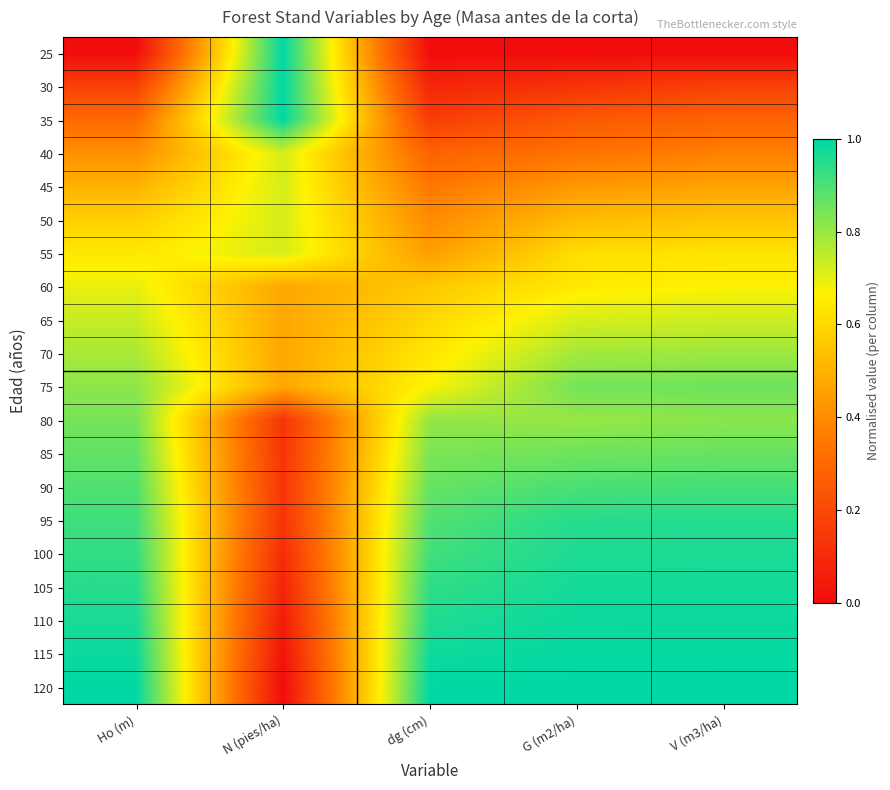

Which has a higher value, N (pies/ha) or G (m2/ha)?

N (pies/ha)